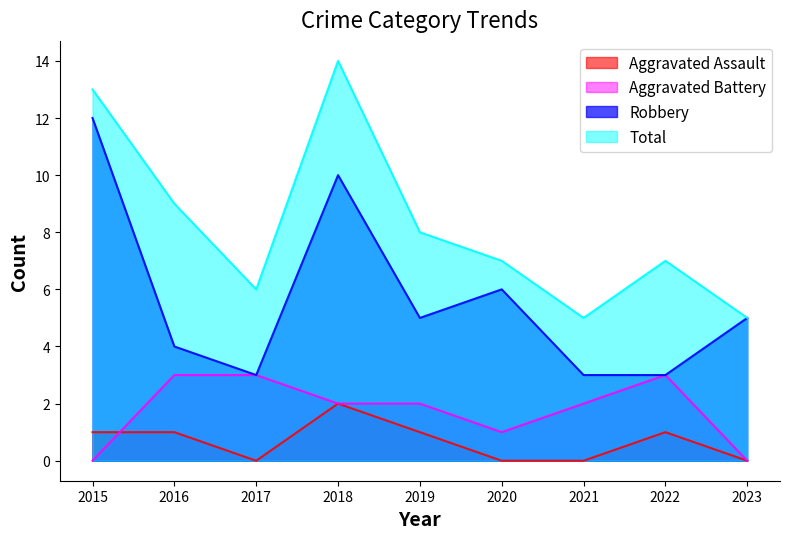

Is the value of Robbery at 2021 greater than the value of Aggravated Battery at 2022?

No